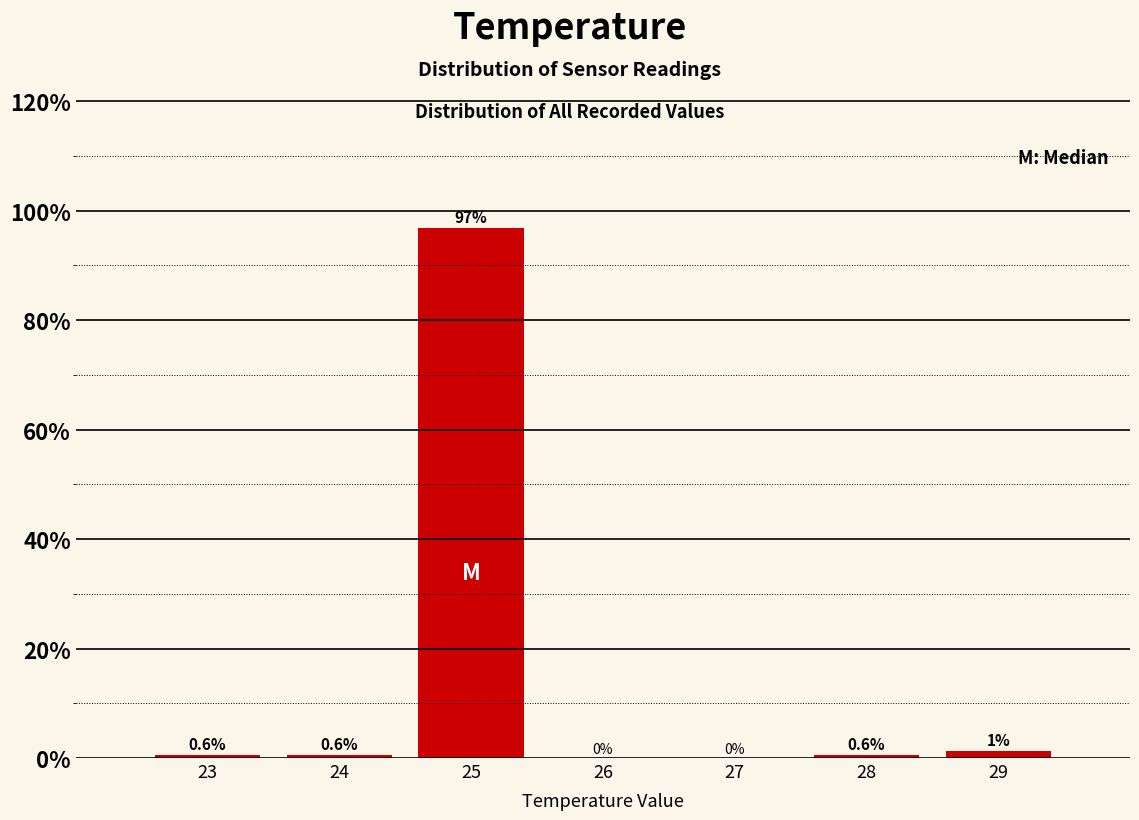

Read the value at 23.

0.6